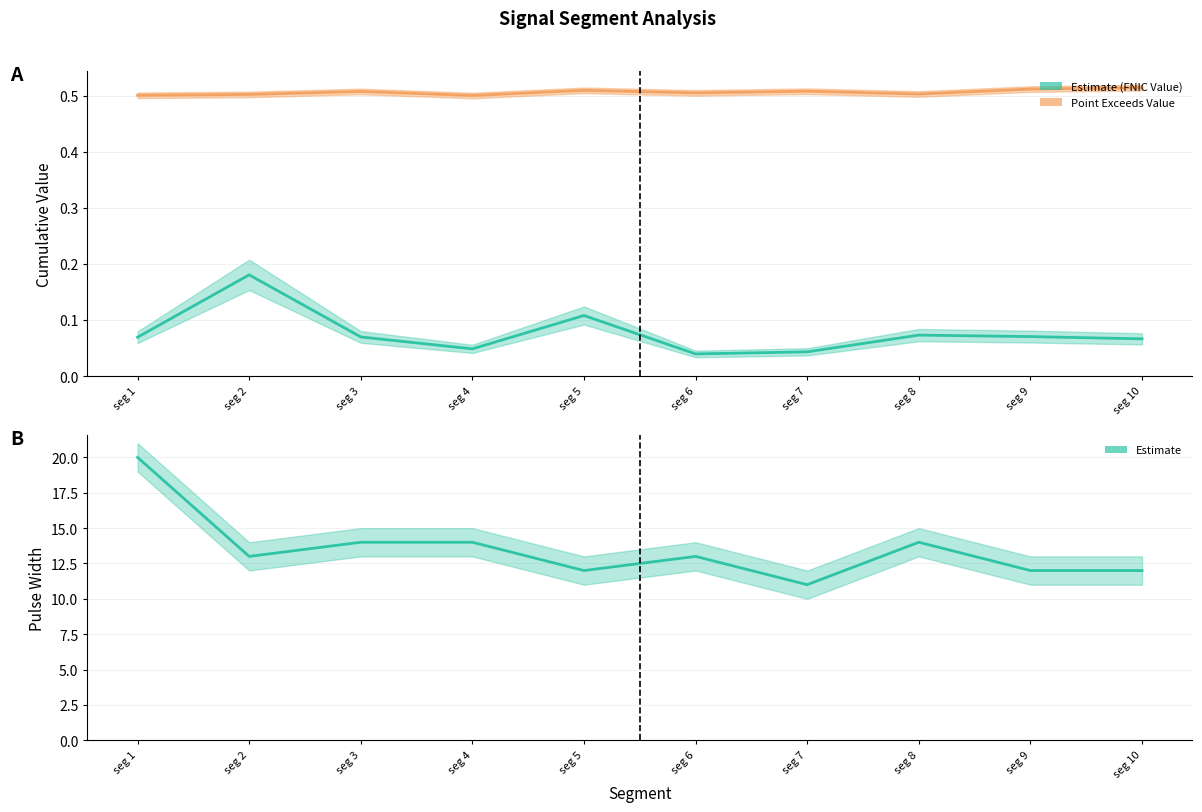

What is the difference between the maximum and minimum values in the First_Noticeable_Increase_Cumulative_Value series?

0.1